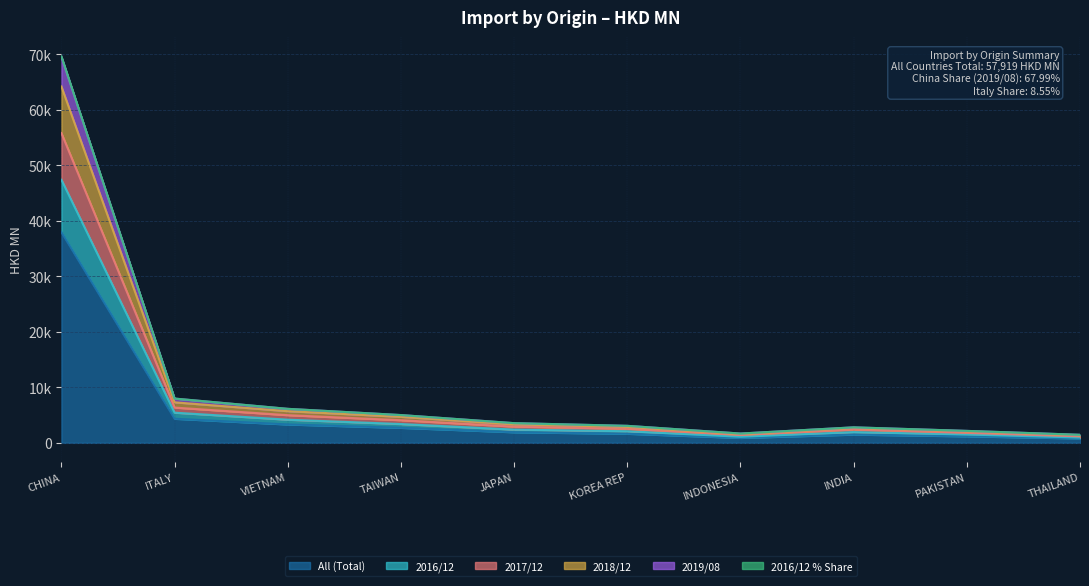

At which category does 201612 reach its first local peak?

INDIA